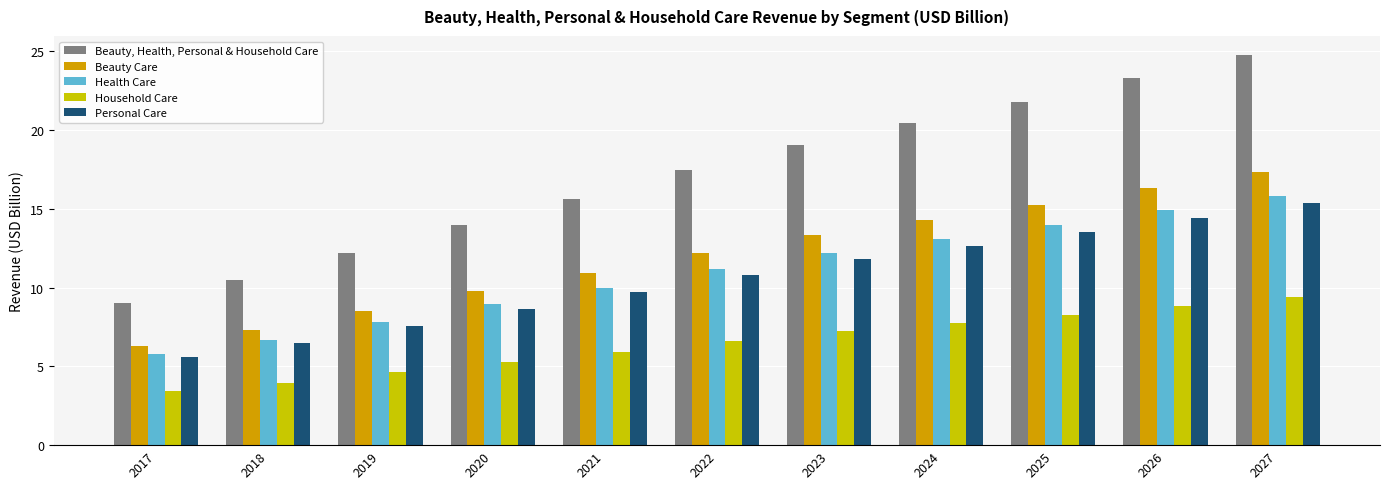

Which category has the highest value across all series?

2027